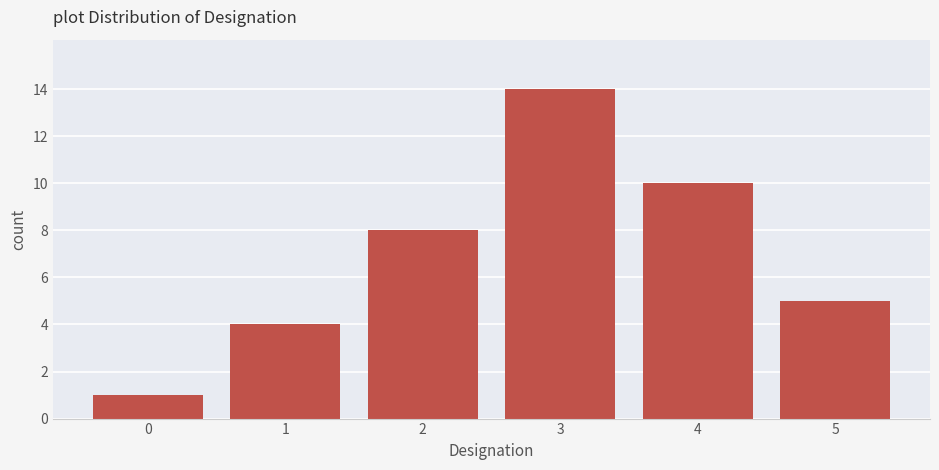

Reading left to right, extract all data points from this chart.

1	4	8	14	10	5